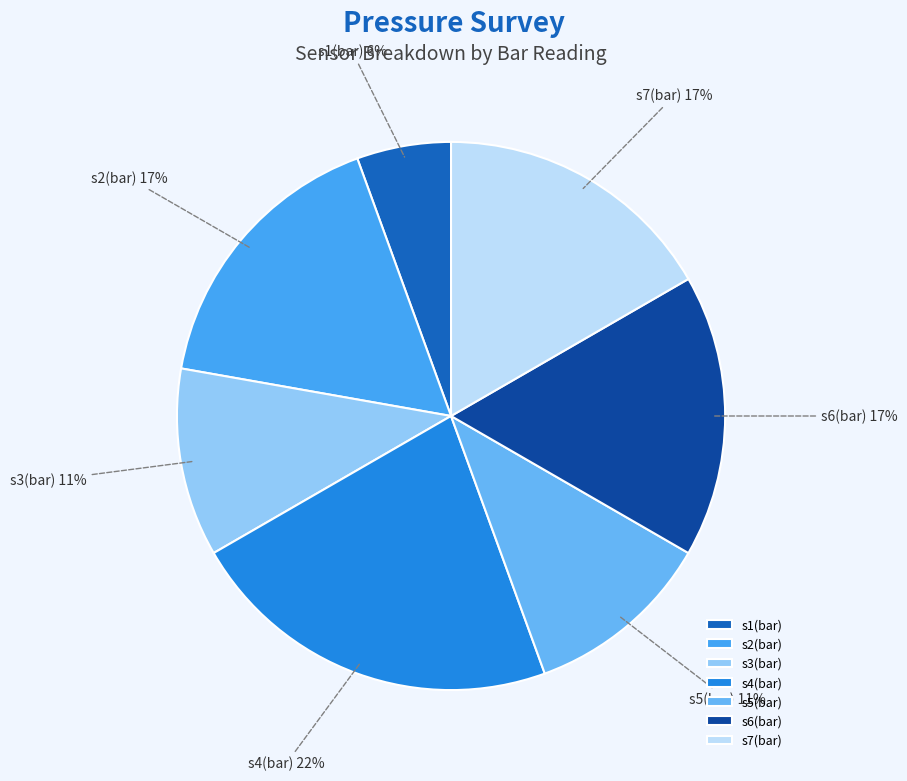

Which category has the biggest portion of the pie?

s4(bar)